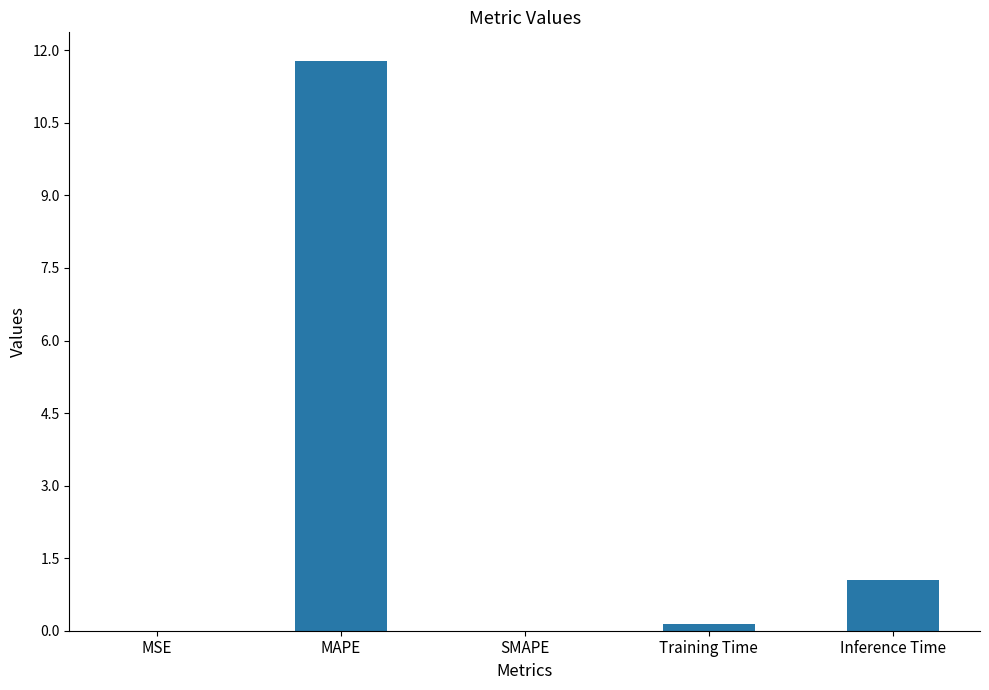

What is the sum of the values at MAPE and Inference Time?

12.8